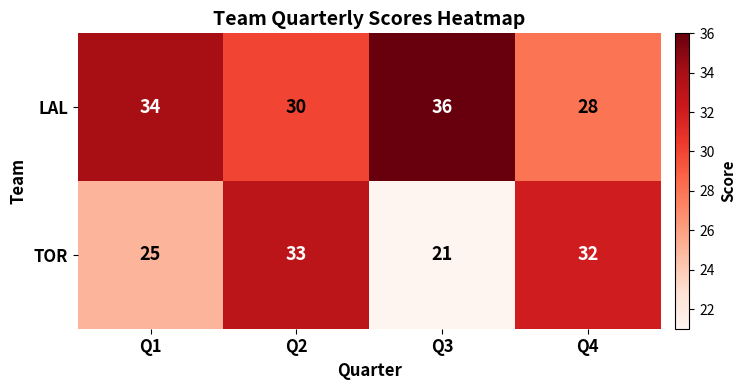

Reading right to left, list all the values displayed in this chart.

LAL: Q4=28	Q3=36	Q2=30	Q1=34
TOR: Q4=32	Q3=21	Q2=33	Q1=25